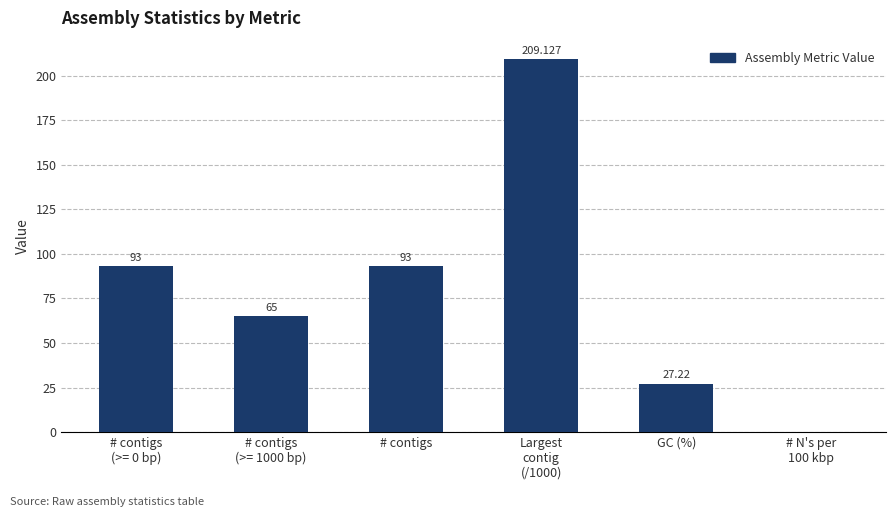

Reading left to right, extract all data points from this chart.

93.0	65.0	93.0	209.1	27.2	0.0